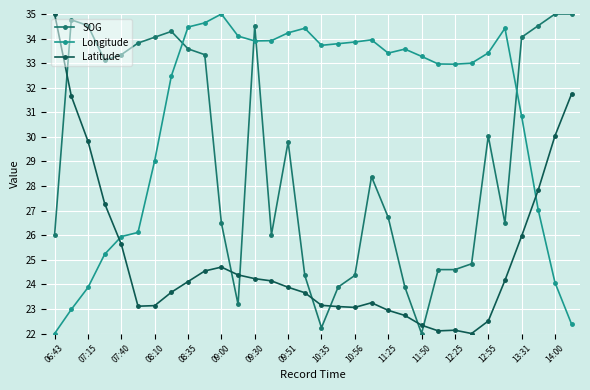

Which series has the largest total across all categories?

Longitude